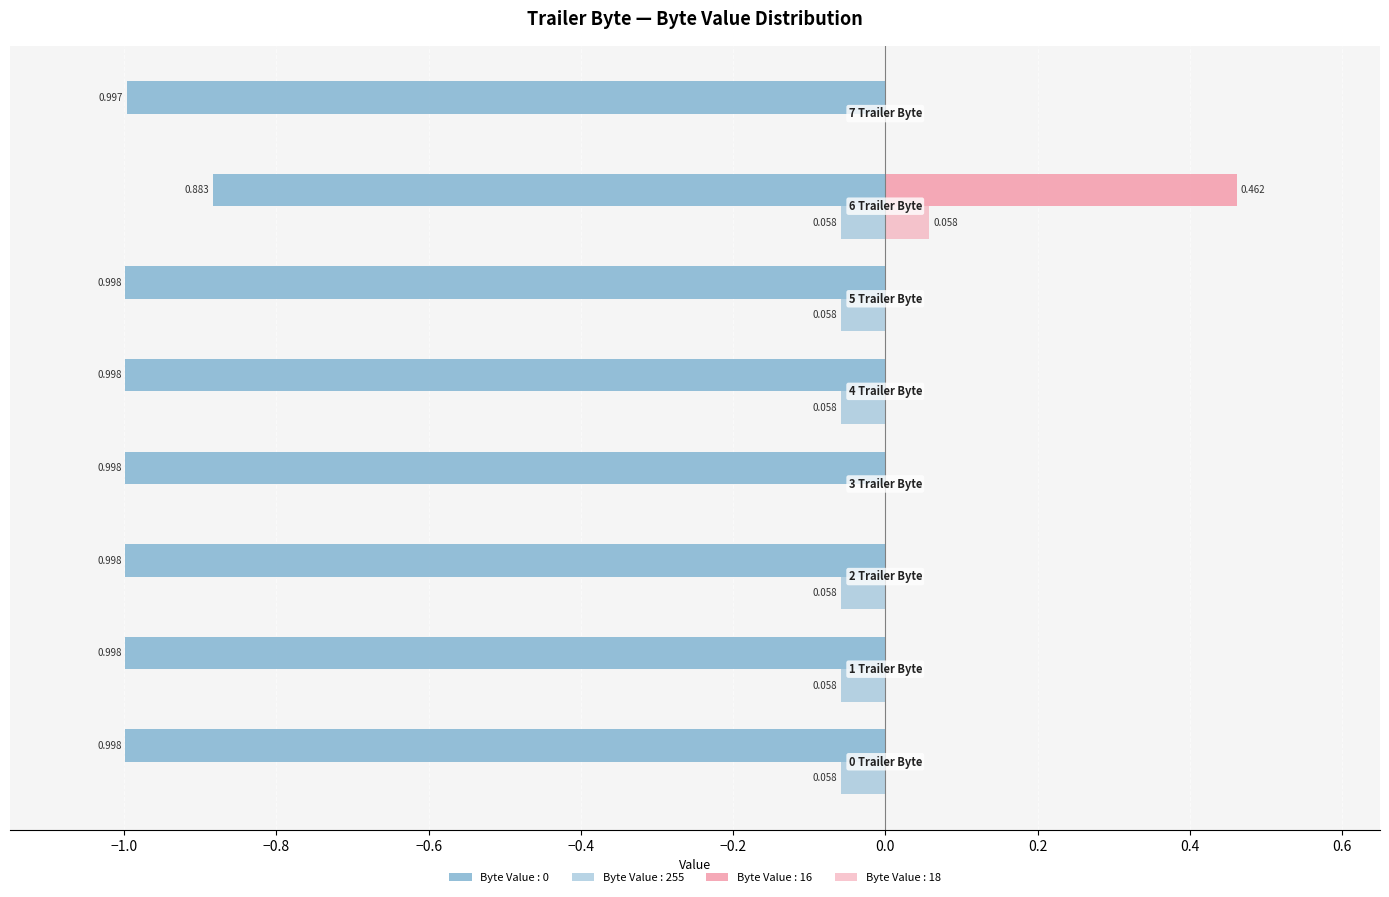

How many positive values does the Byte Value : 16 series have?

1